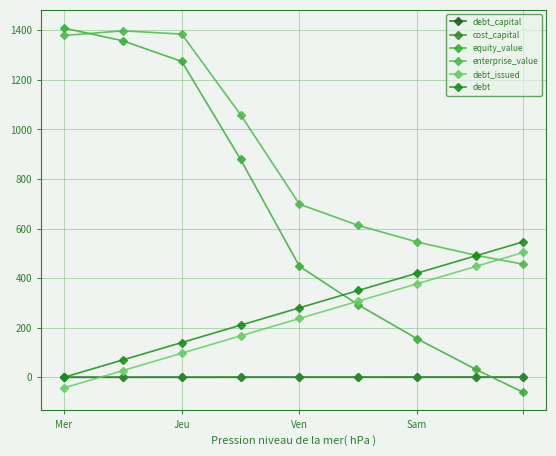

How many intersections are there between enterprise_value and debt?

1